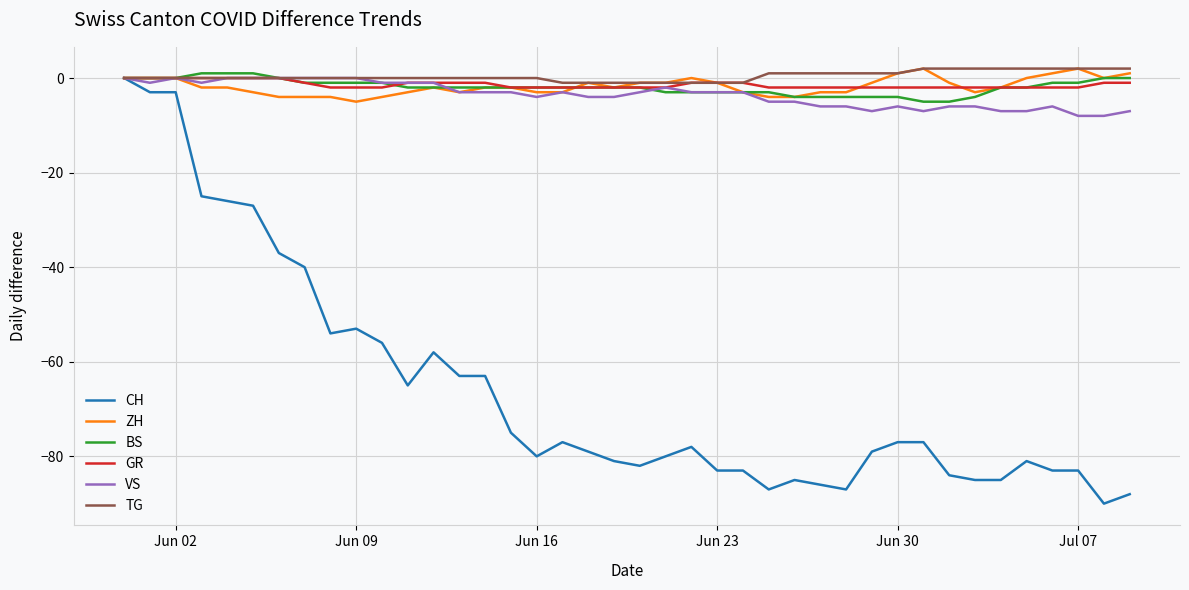

What is the smallest value displayed?

-90